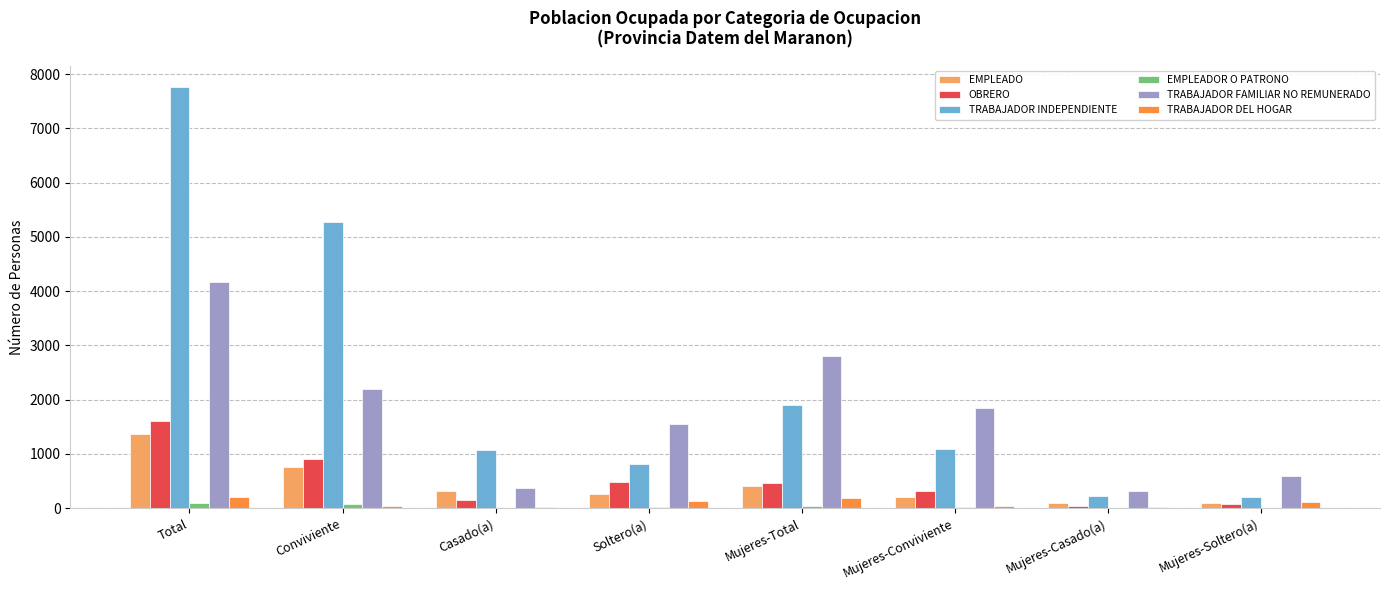

At which category does the chart reach its peak across all series?

Total